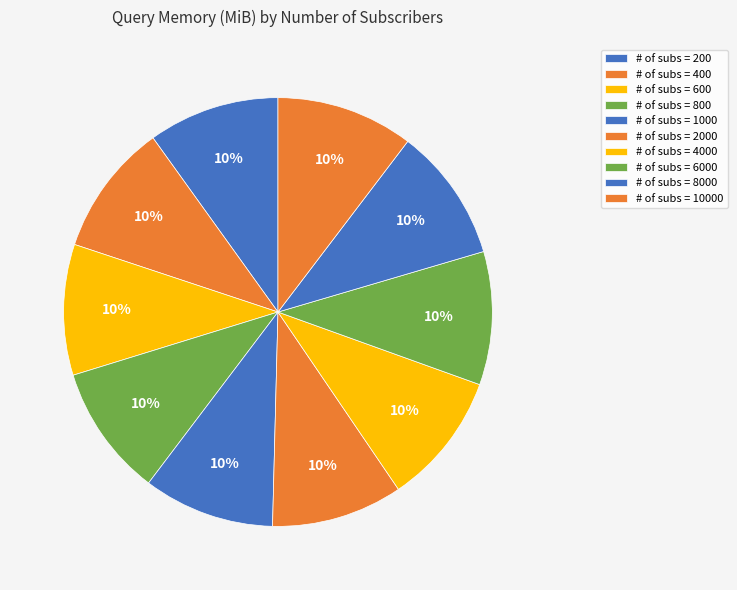

To the nearest percent, what is the average slice percentage?

10%